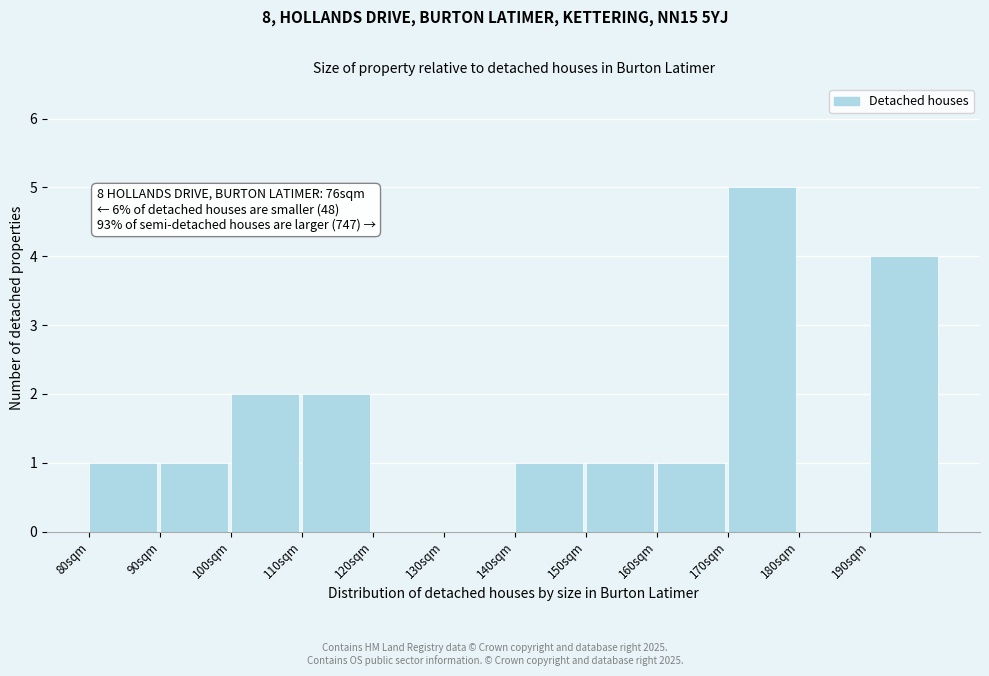

Over which range of the x-axis is the bar tallest?

170 to 180